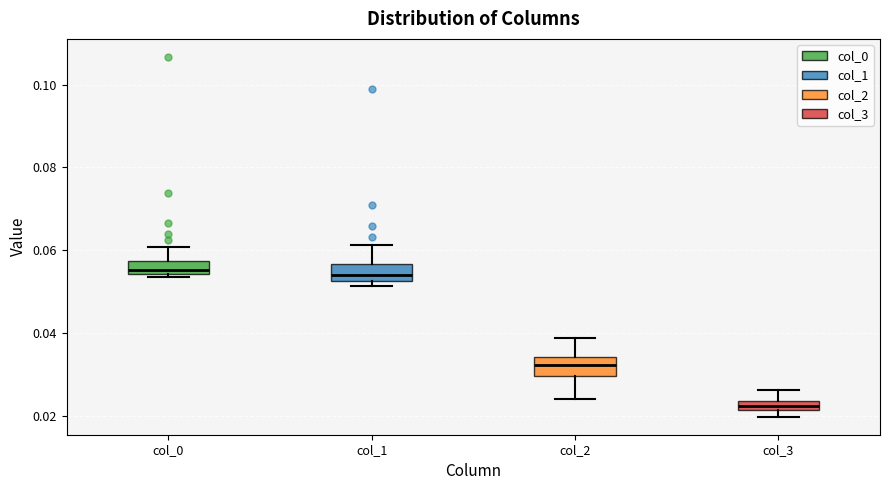

Which box has the lowest median line?

col_3